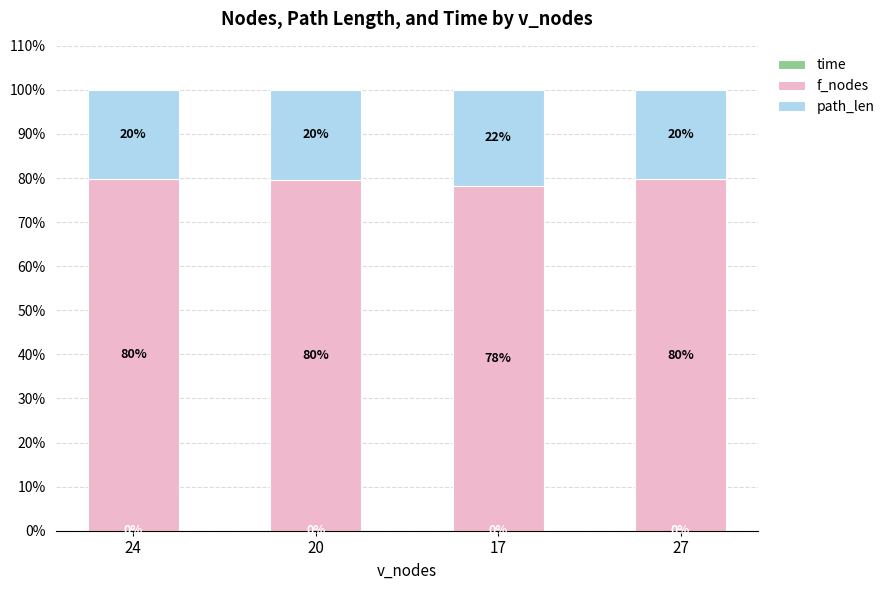

What is the total value across all series at 17?

100.0